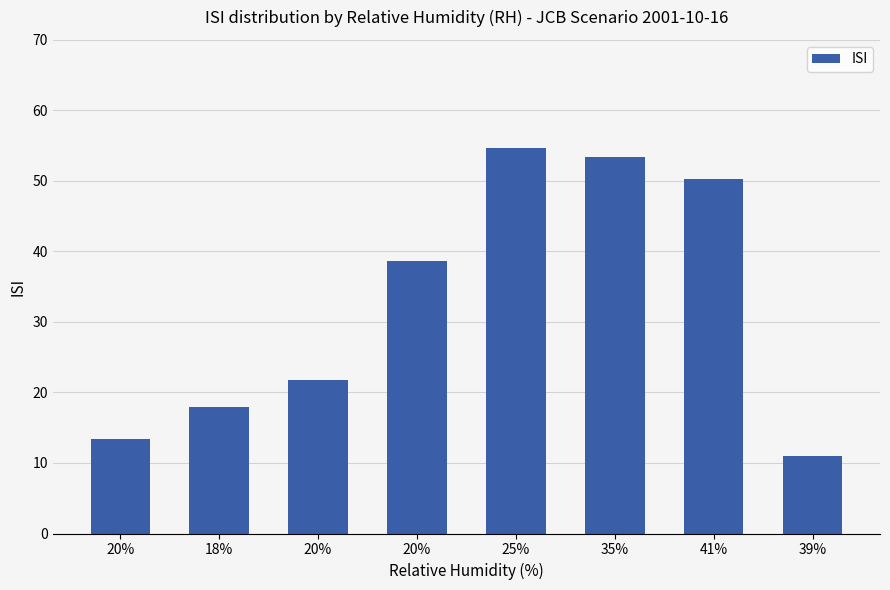

Reading left to right, what are all the values shown in this chart?

20%=13.4	18%=17.9	20%=21.7	20%=38.6	25%=54.6	35%=53.4	41%=50.3	39%=11.0